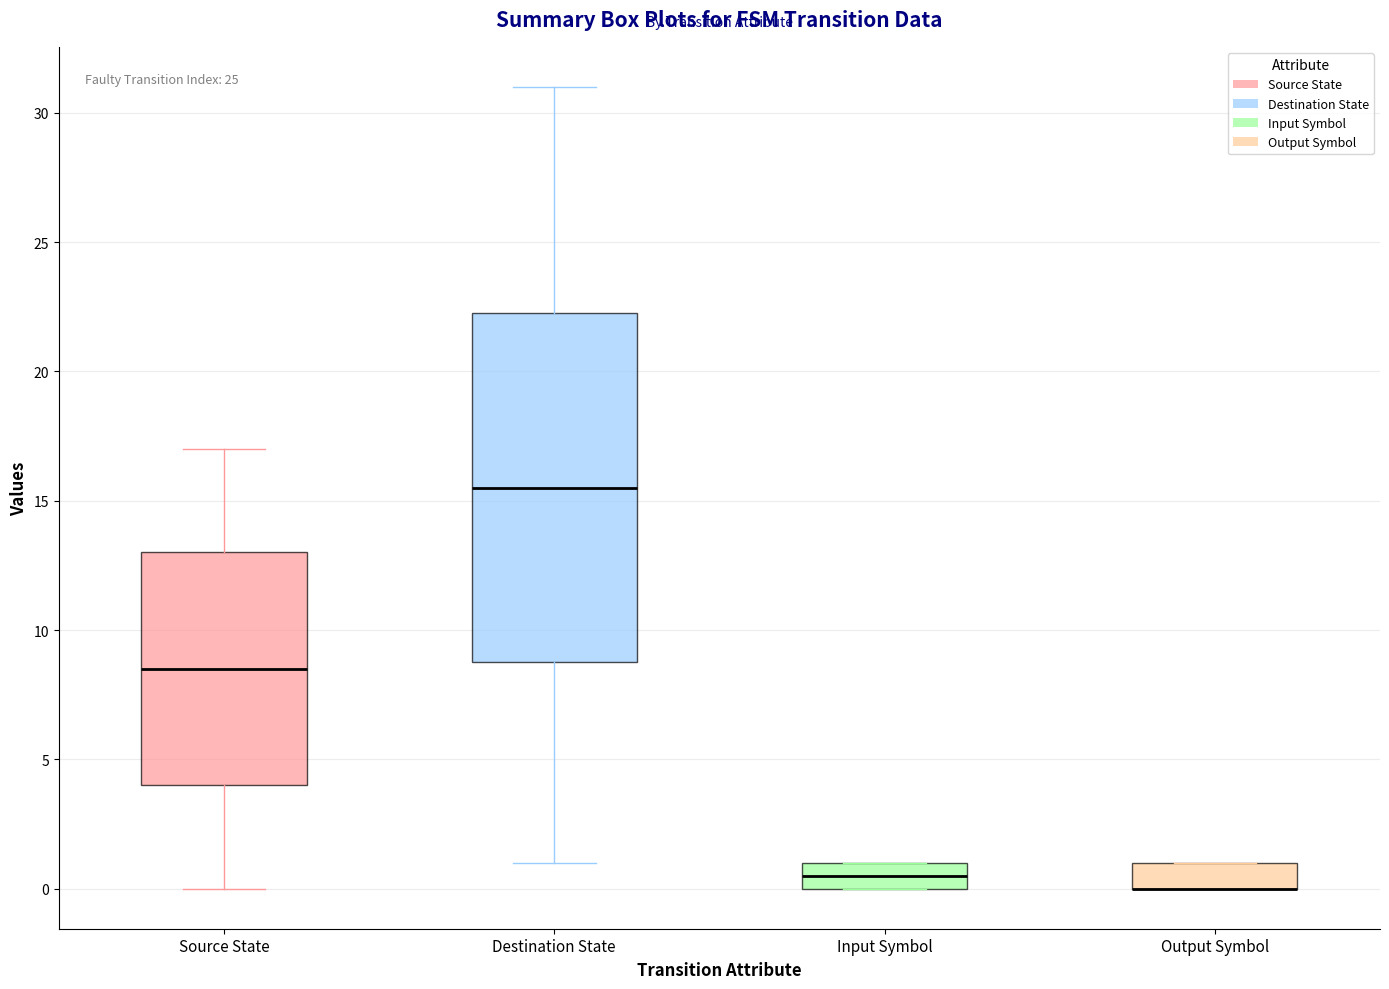

Reading left to right, read every box against the y-axis: the position of its median line, the range the box covers, and the ends of its whiskers. The values are not printed on the chart, so give them approximately, as read against the axis.

Source State: median 8.5, box 4.0 to 13.0, whiskers 0.0 to 17.0
Destination State: median 15.5, box 9.0 to 22.5, whiskers 1.0 to 31.0
Input Symbol: median 0.5, box 0.0 to 1.0, whiskers 0.0 to 1.0
Output Symbol: median 0.0 (drawn on the box's lower edge), box 0.0 to 1.0, whiskers 0.0 to 1.0